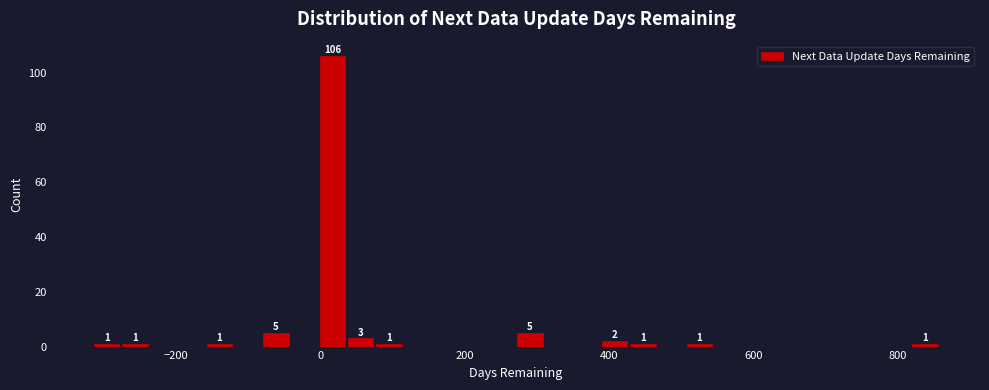

Read against the x-axis, roughly where is the centre of the tallest bar?

20